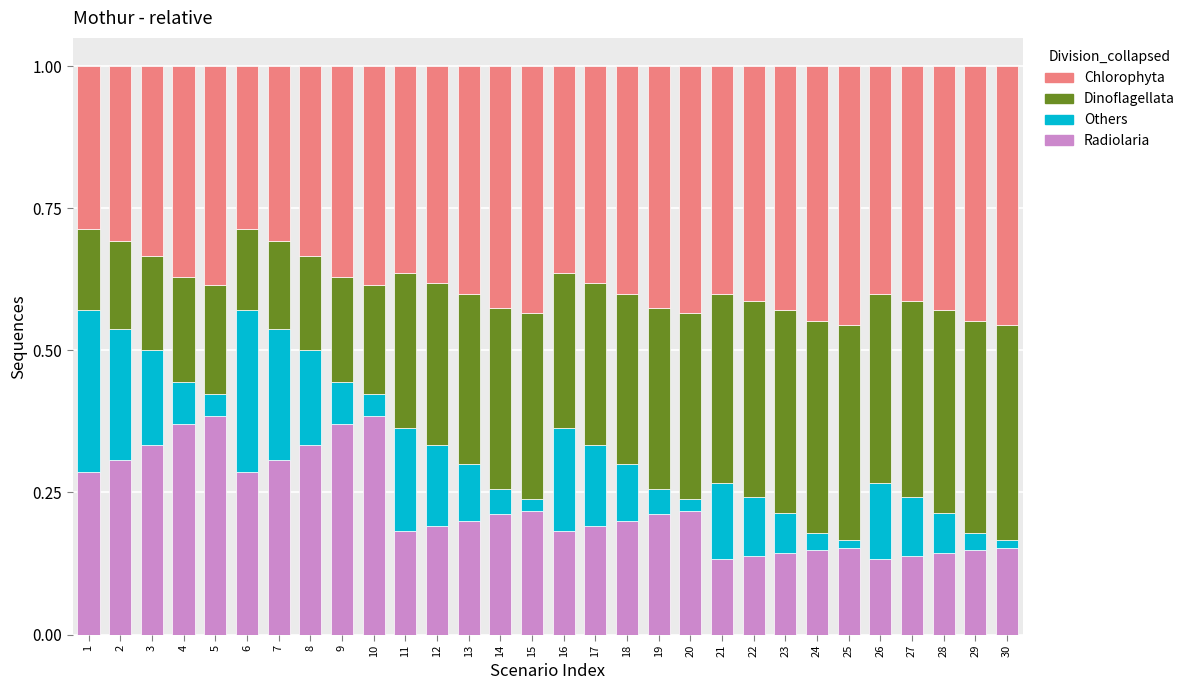

Is it true that Radiolaria equals 0.1 at 23?

True